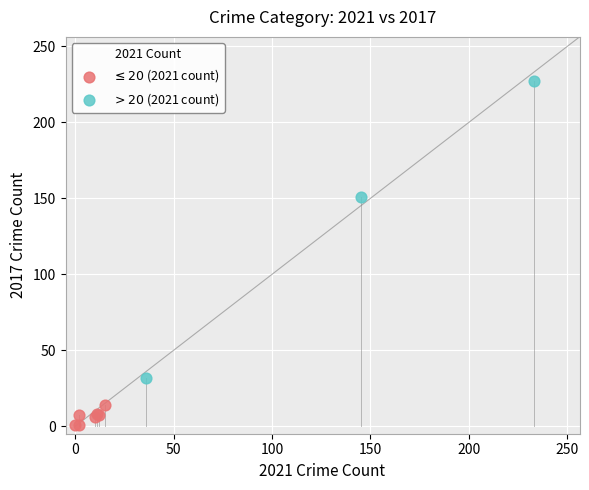

Which series has the largest Y range (max minus min)?

$> 20$ (2021 count)